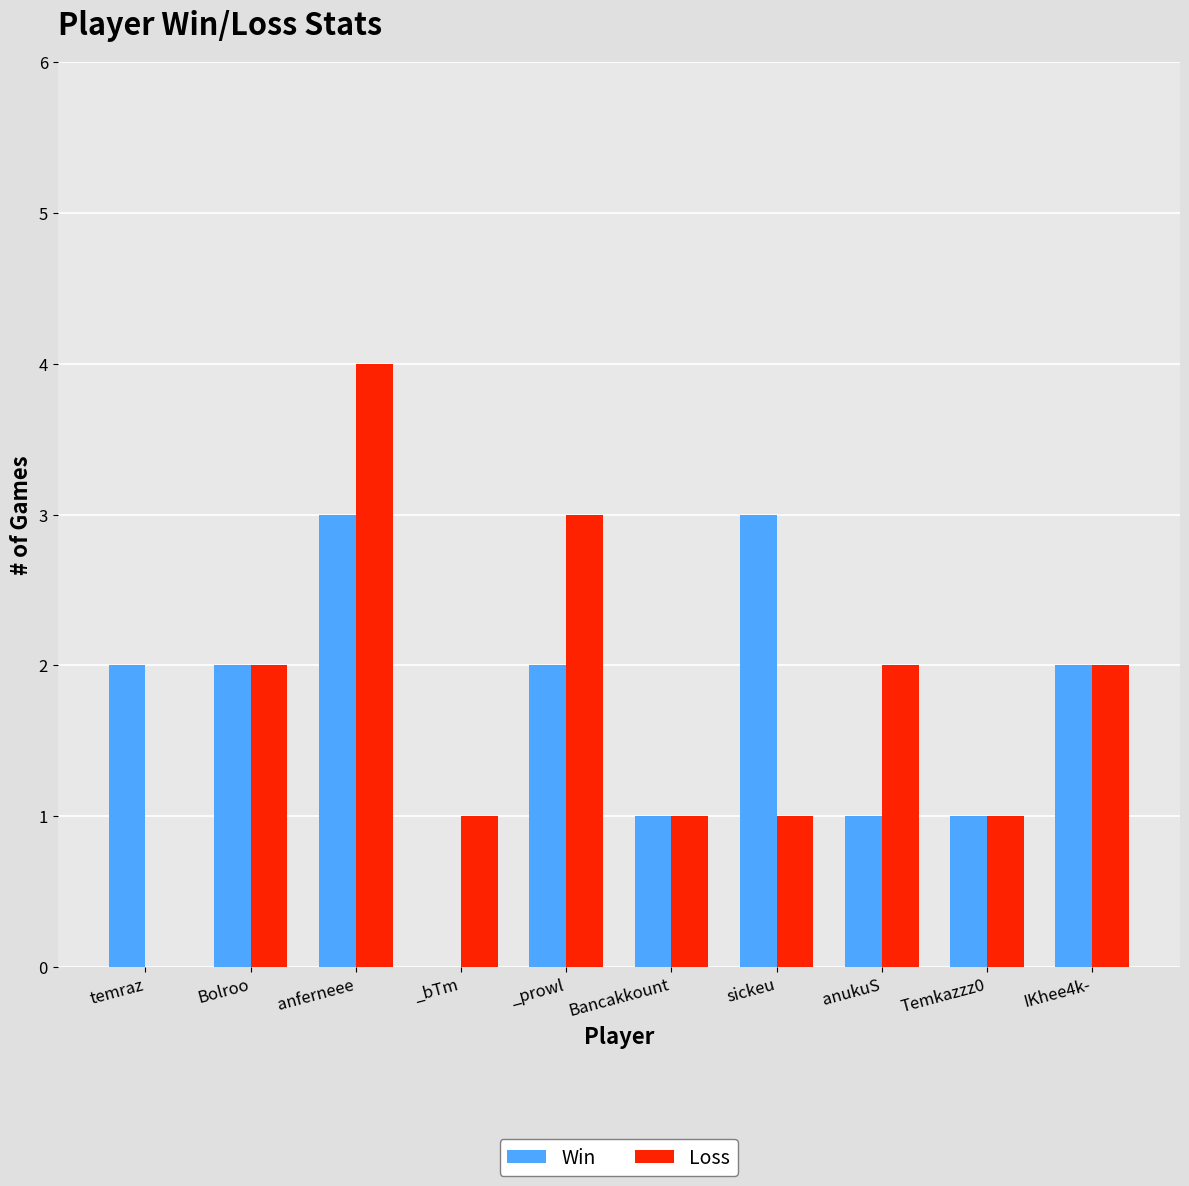

How many positive values does the Loss series have?

9